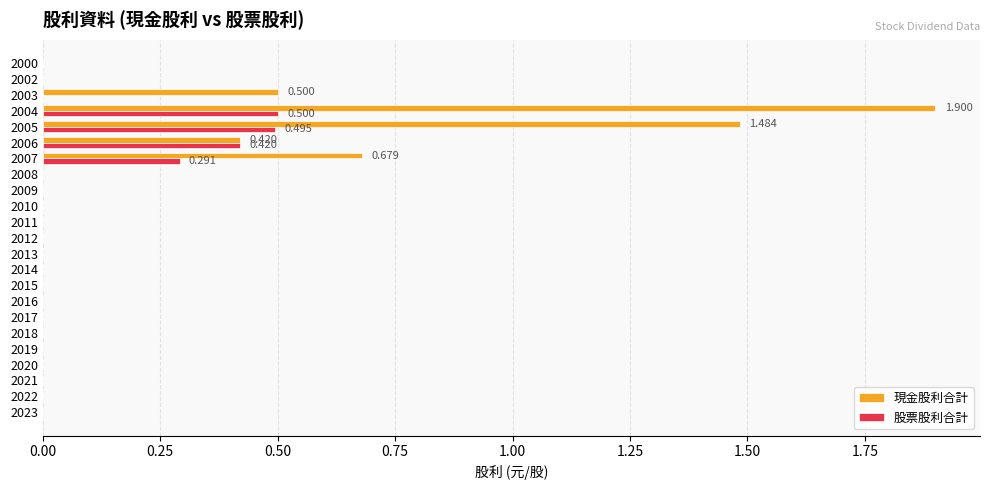

What position from the right is 1.00?

19